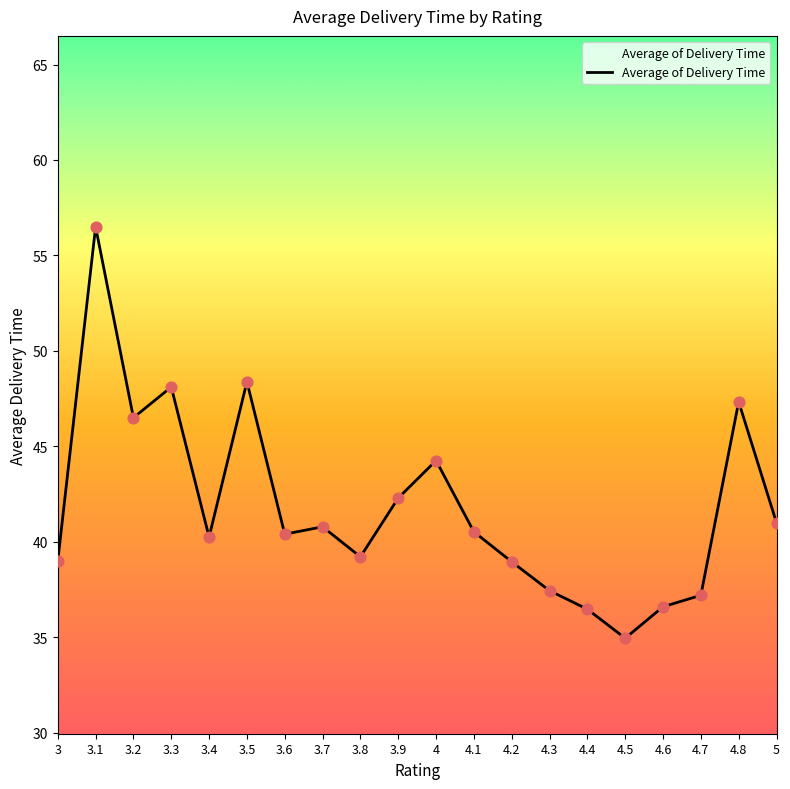

What is the change in value from 3.2 to 3.9?

-4.2